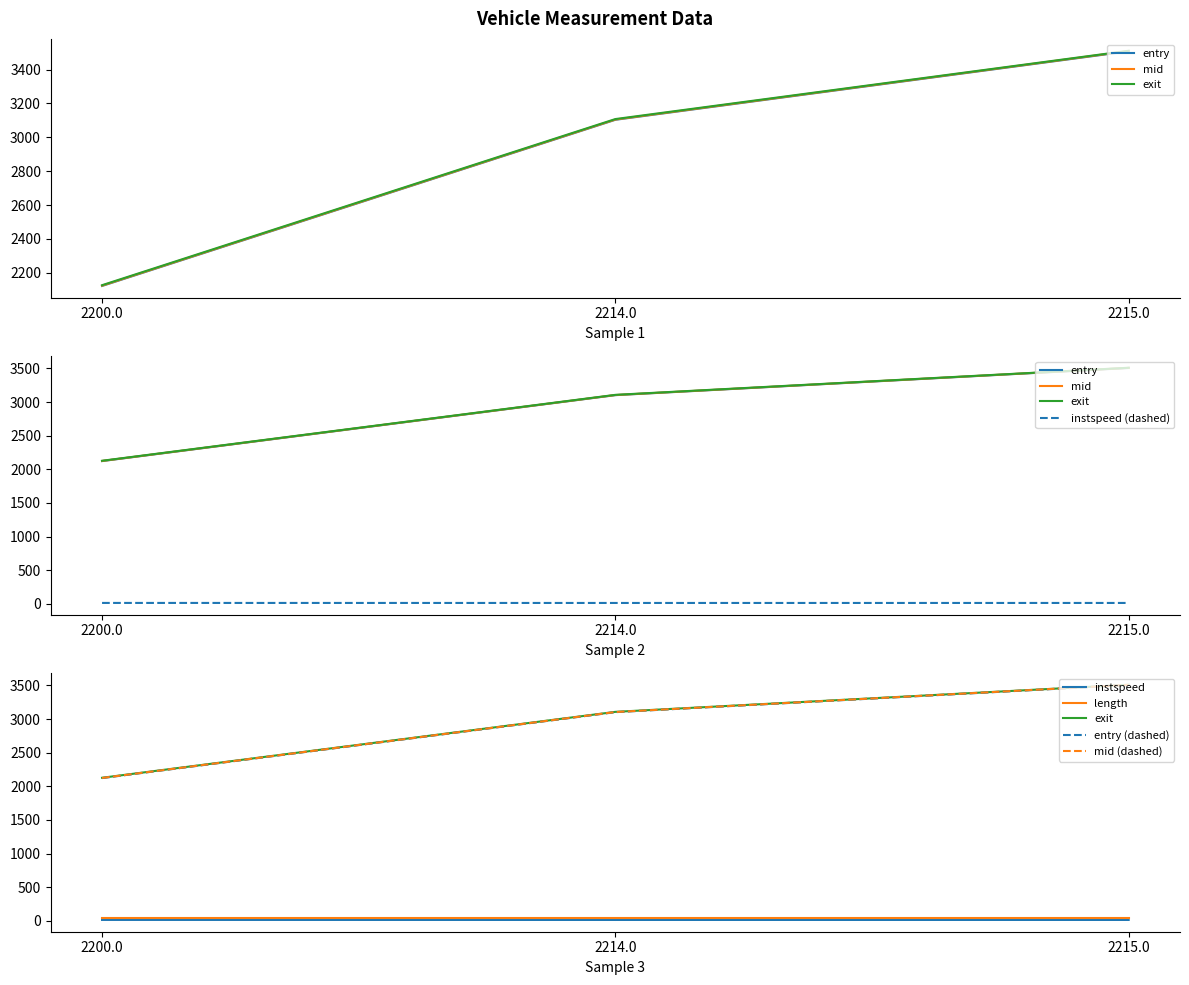

Reading left to right, list all the values displayed in this chart.

entry: 2122.7	3103.5	3507.6
mid: 2124.5	3105.1	3509.3
instspeed: 12.6	12.1	12.2
exit: 2127.2	3107.8	3510.9